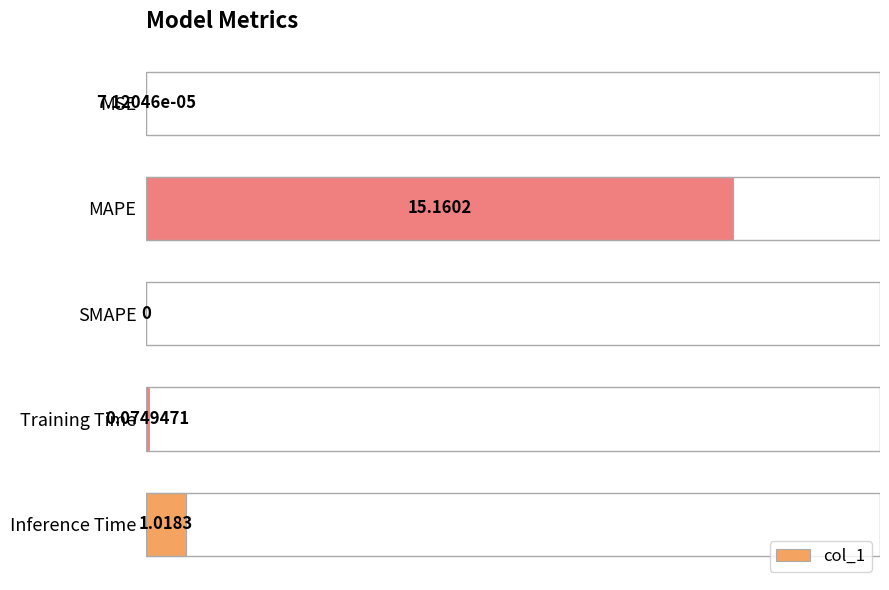

What is the change in value from MAPE to Inference Time?

-14.1